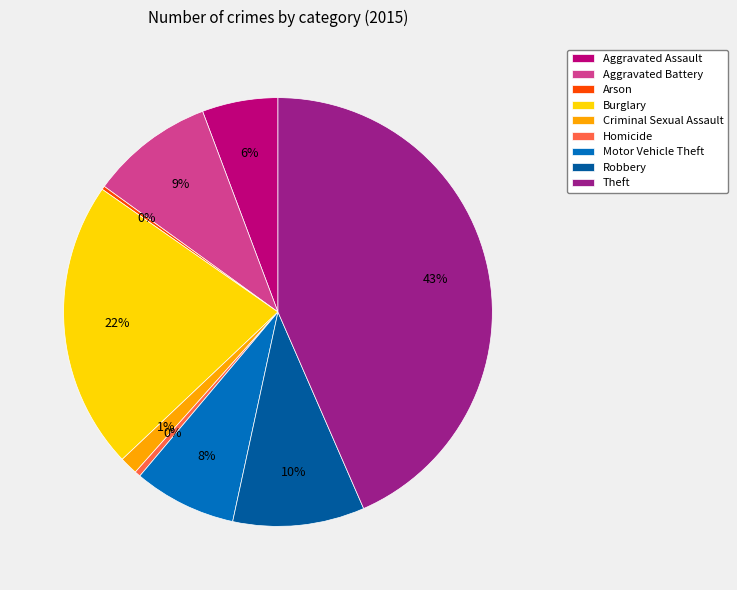

Which slice is the largest?

Theft